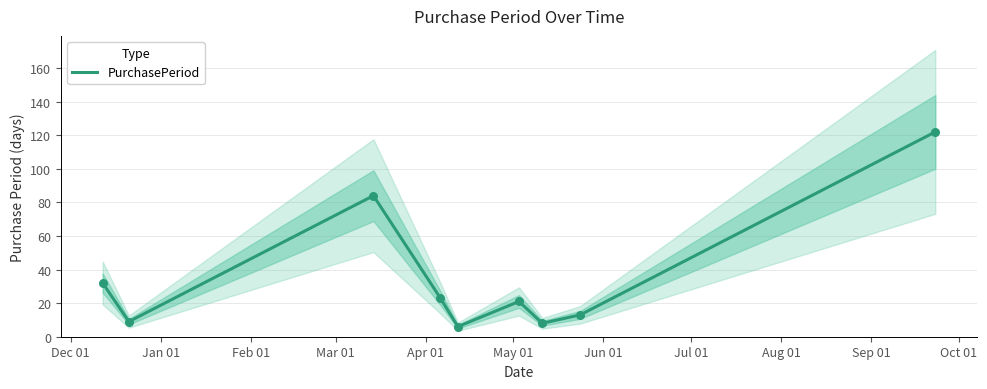

What is the change in value from Dec 01 to May 01?

-11